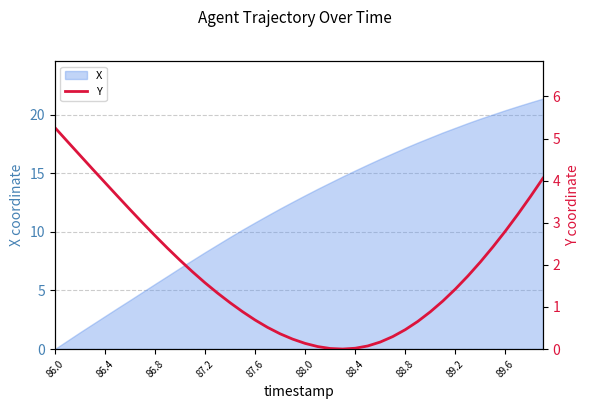

True or false: X has a value of 12.5 at 89.6.

False